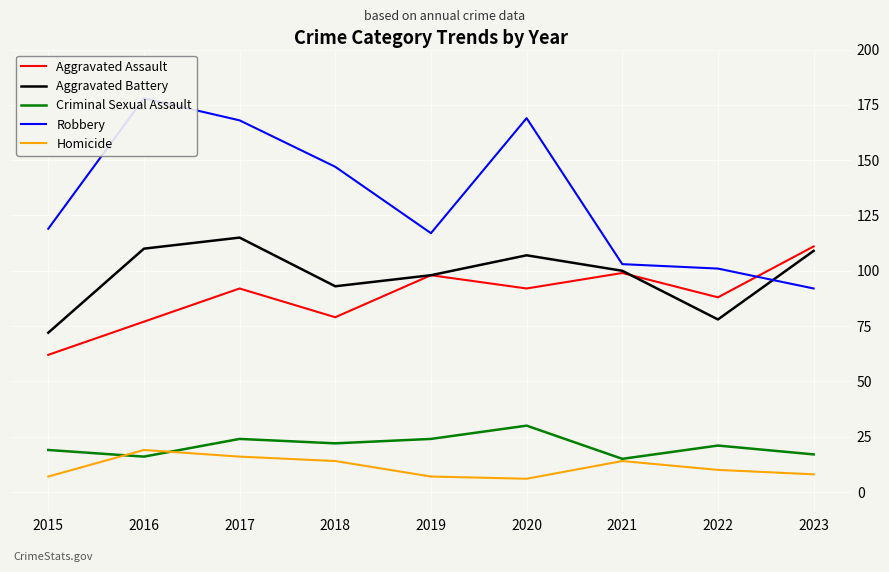

Count the number of data series in this chart.

5